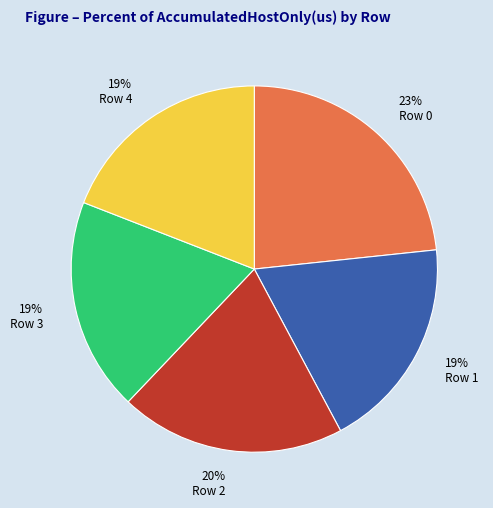

How many slices are in this pie chart?

5